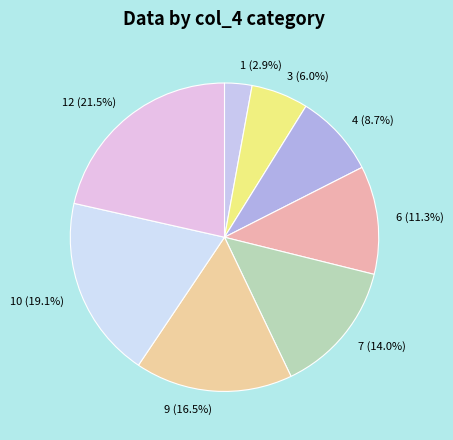

Is the sum of 12 (21.5%) and 1 (2.9%) greater than half?

No